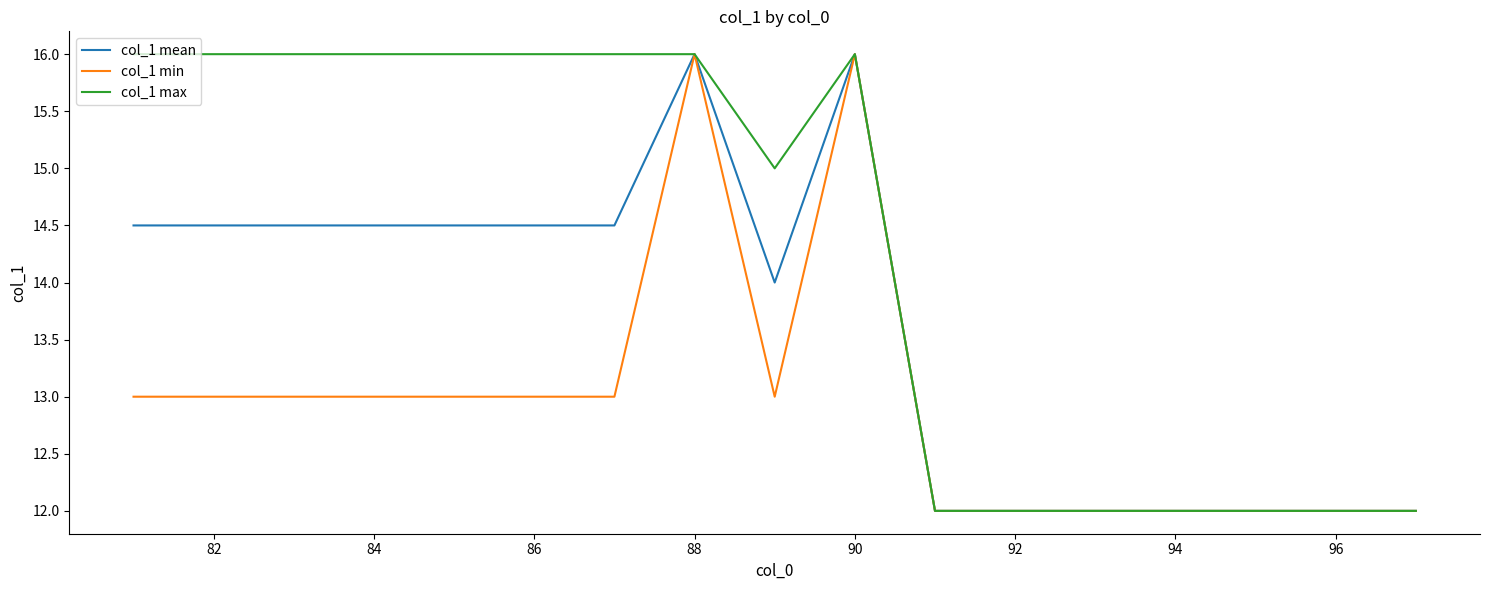

Count the col_1 max values in the range 12 to 16.

17